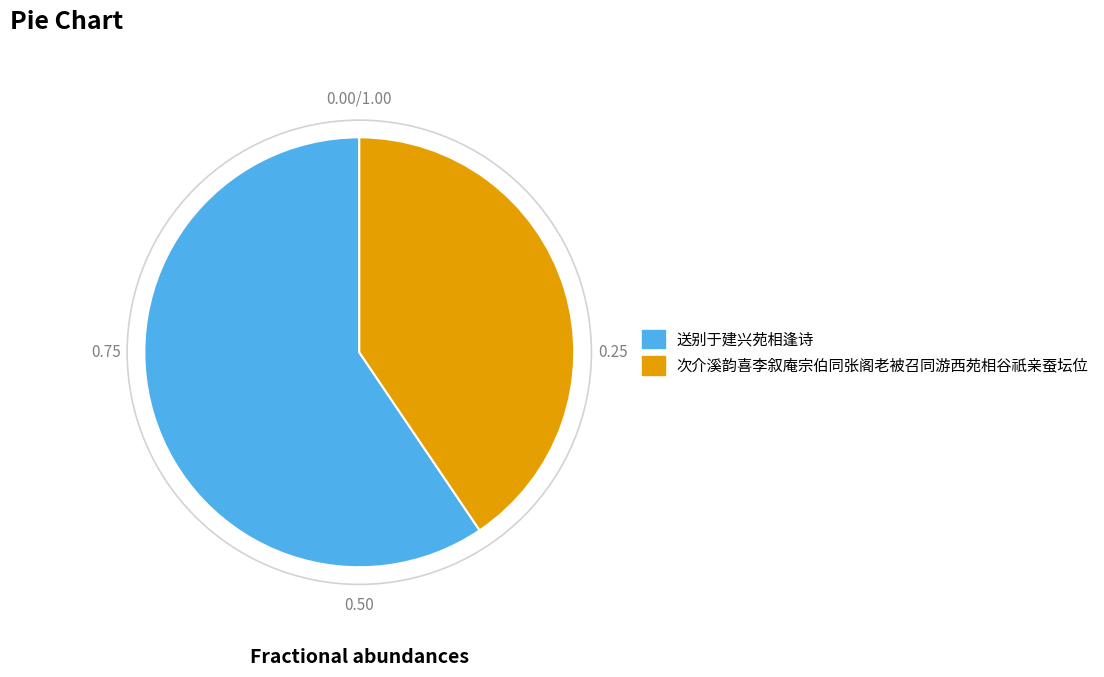

Which slice is the largest?

送别于建兴苑相逢诗